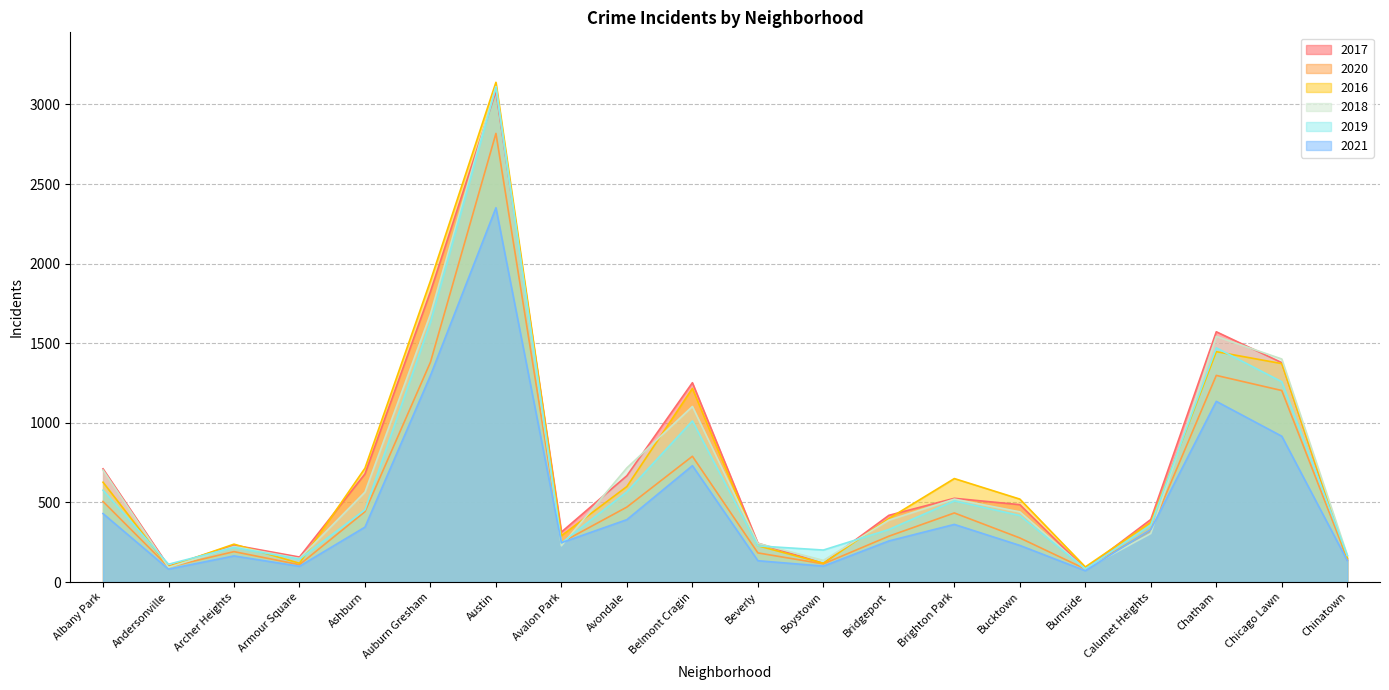

How many lines are shown in the chart?

6